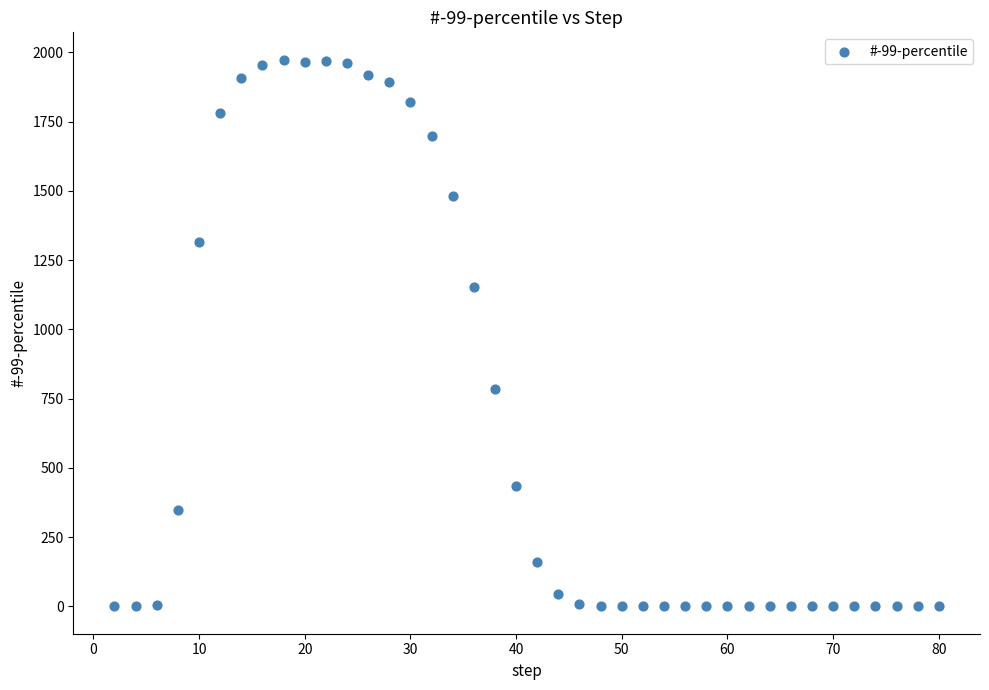

What Y value in the scatter plot is closest to 987?

1153